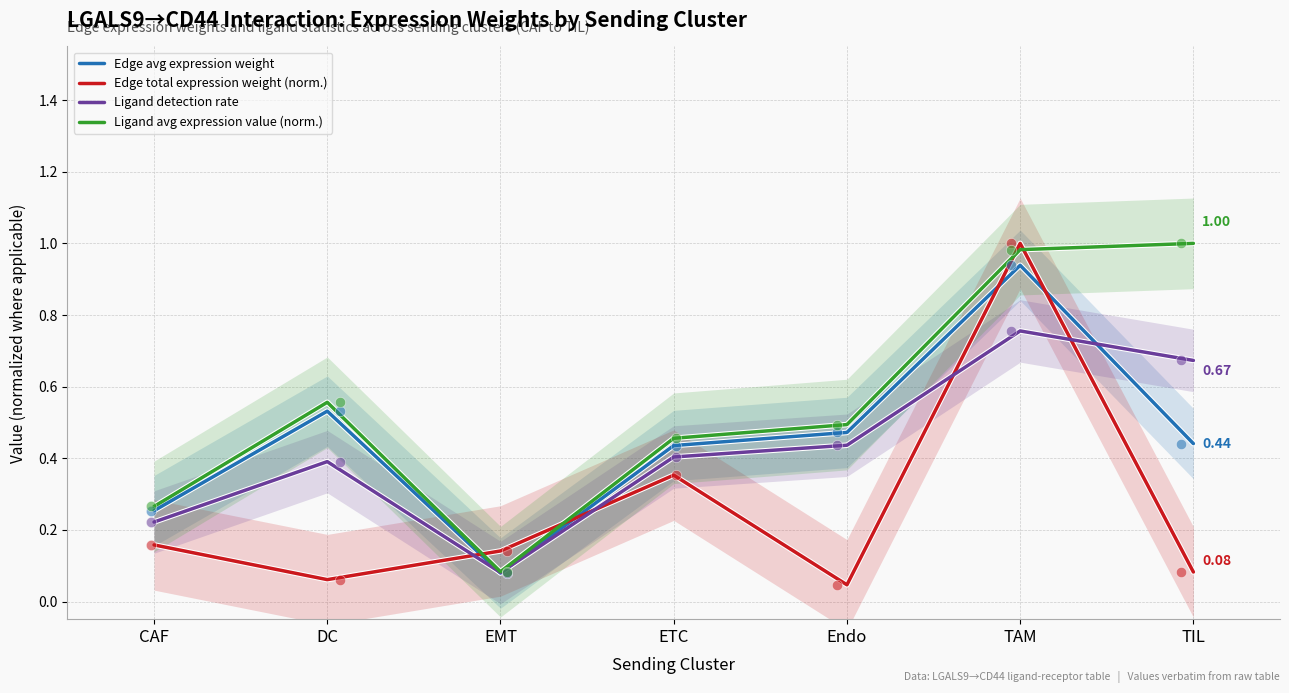

What is the total value across all series at TAM?

3.7